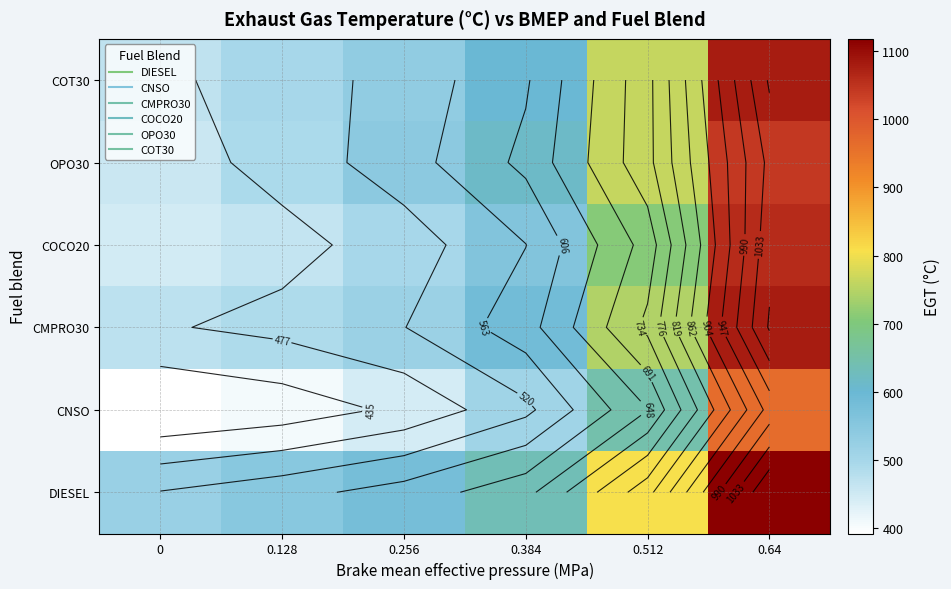

Where is COCO20 nearest to the value 754?

0.512